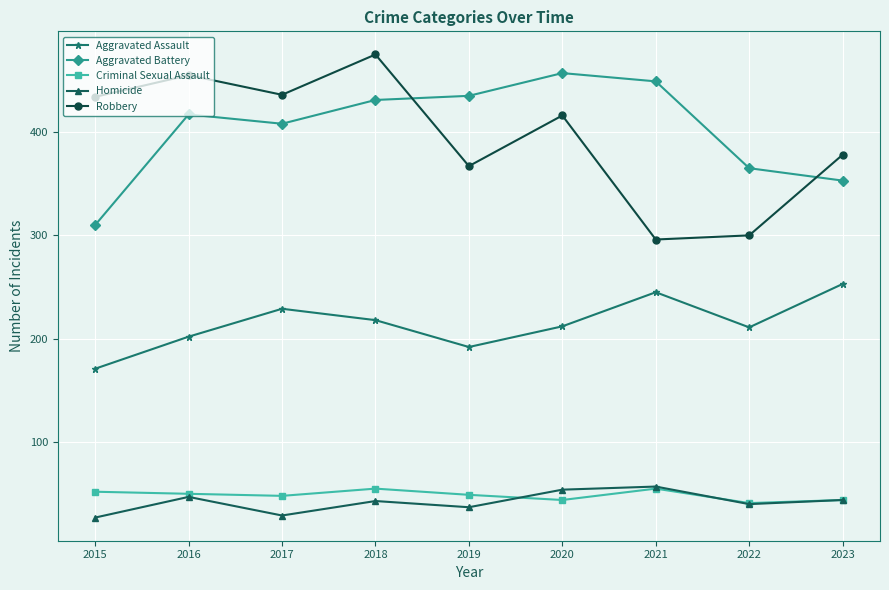

At which category does Homicide reach its first local peak?

2016